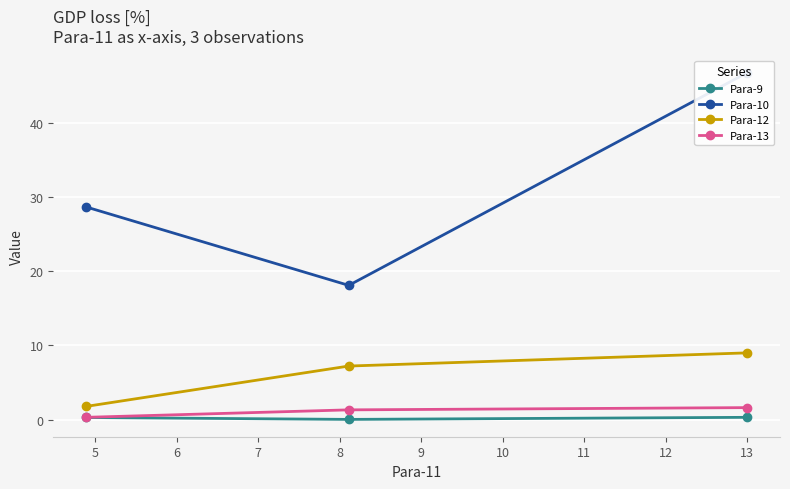

What is the value of the Para-9 point at the 1st from the left?

0.3